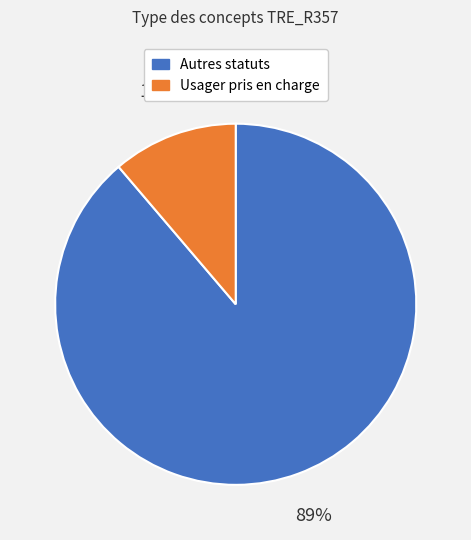

Does any single category account for the majority?

Yes